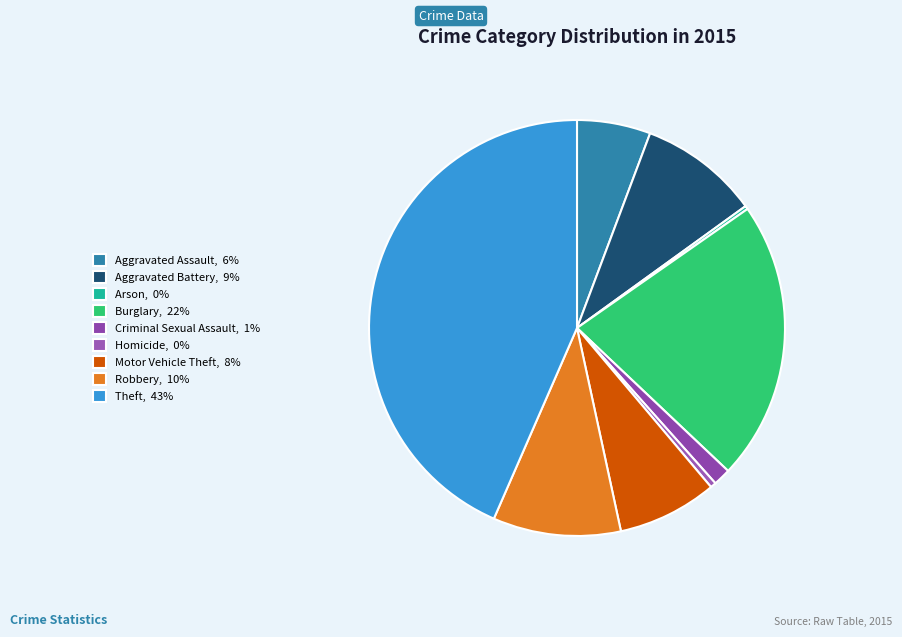

Do Homicide and Burglary together represent more than half of the pie?

No